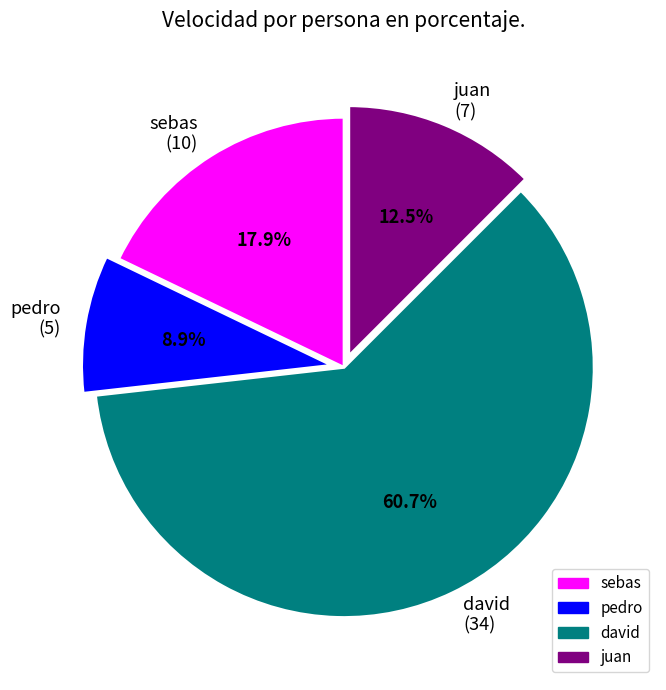

How many slices are in this pie chart?

4